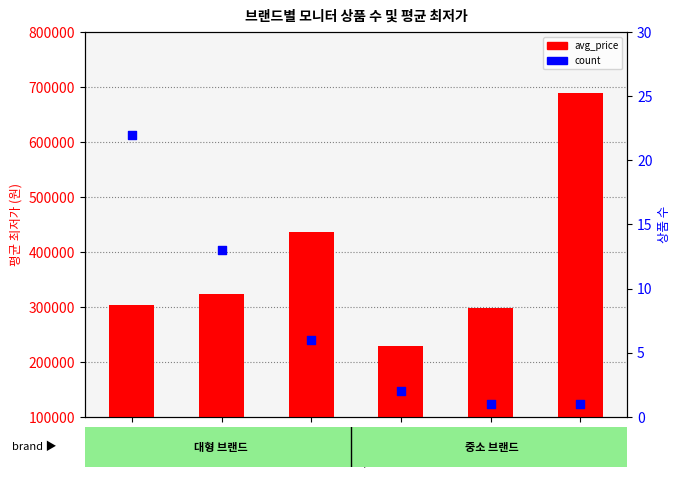

Which series has the largest total across all categories?

avg_price